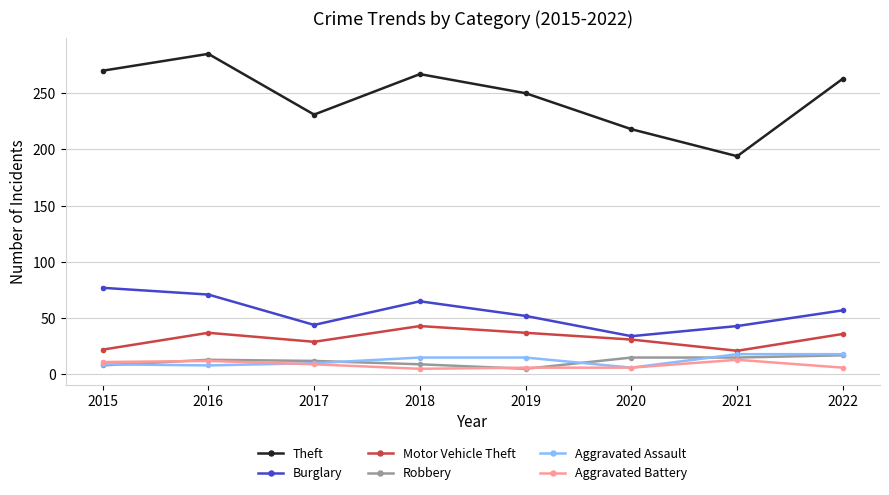

True or false: Robbery has more than 0 points higher than both neighbors.

True